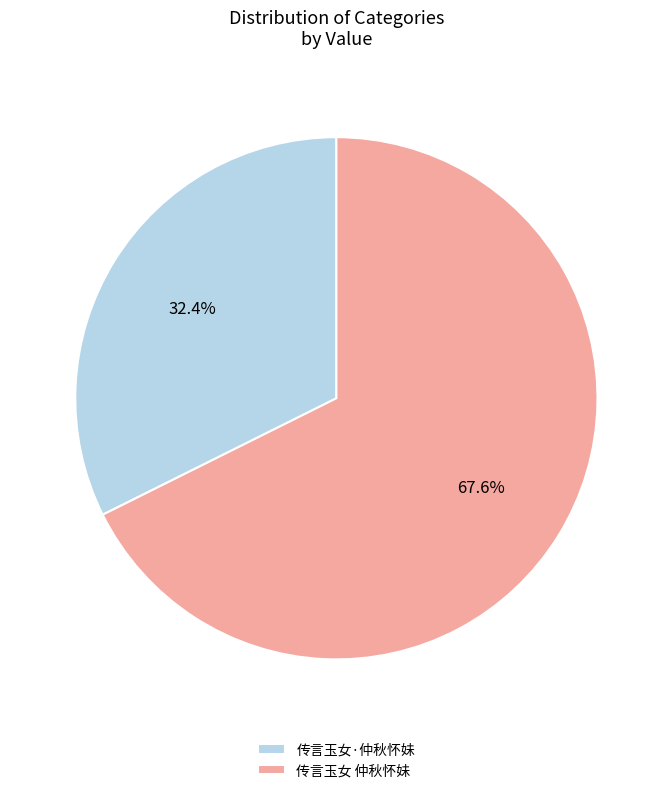

How many slices are in this pie chart?

2